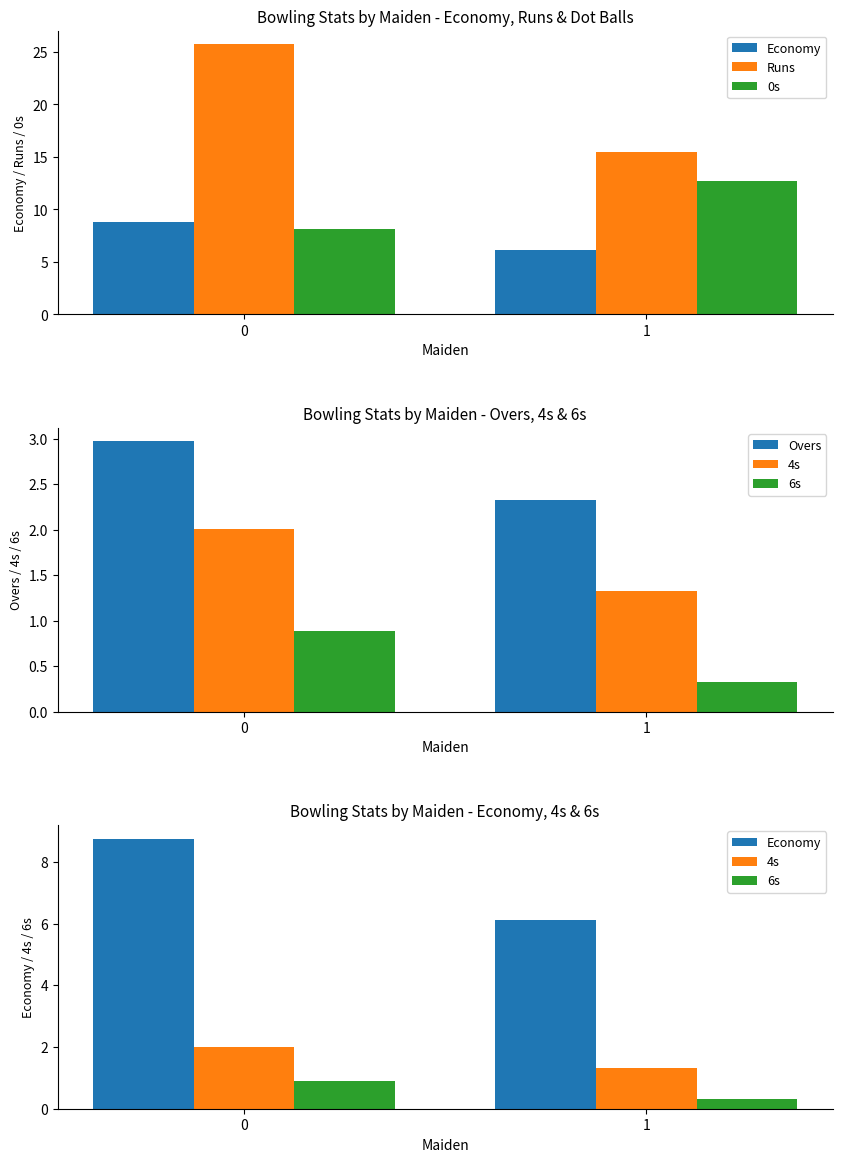

At 1, list the series in order from largest to smallest.

Runs, 0s, Economy, Overs, 4s, 6s